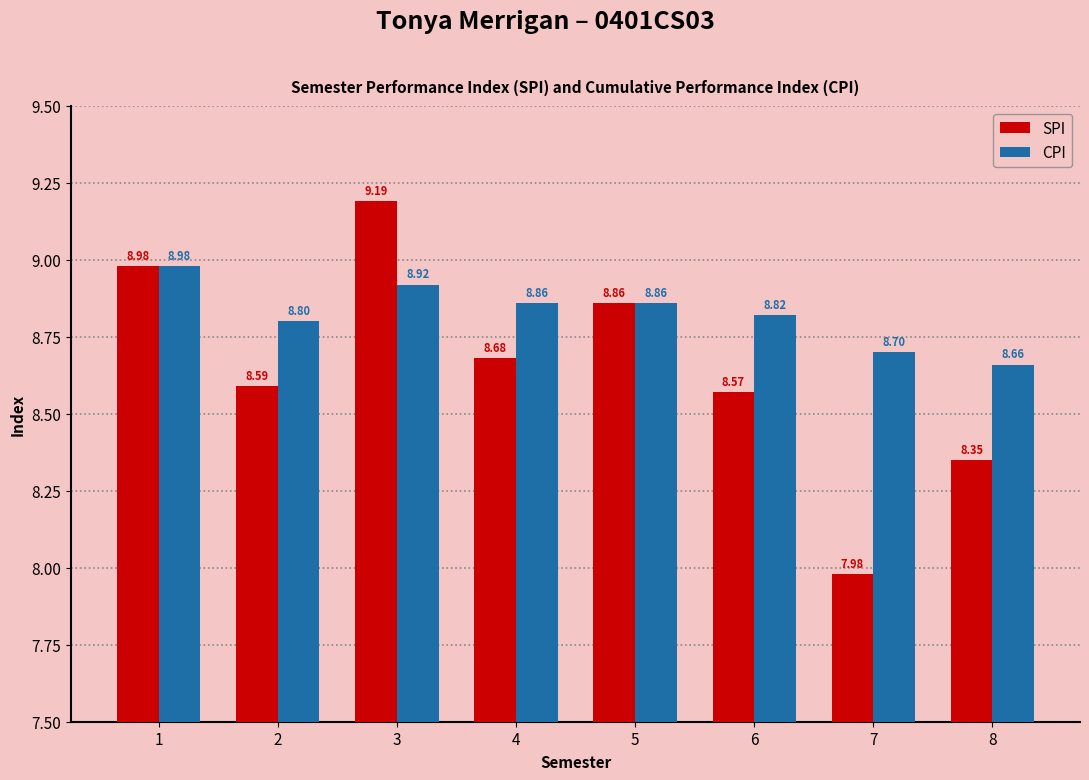

Which series has the widest spread of values?

SPI